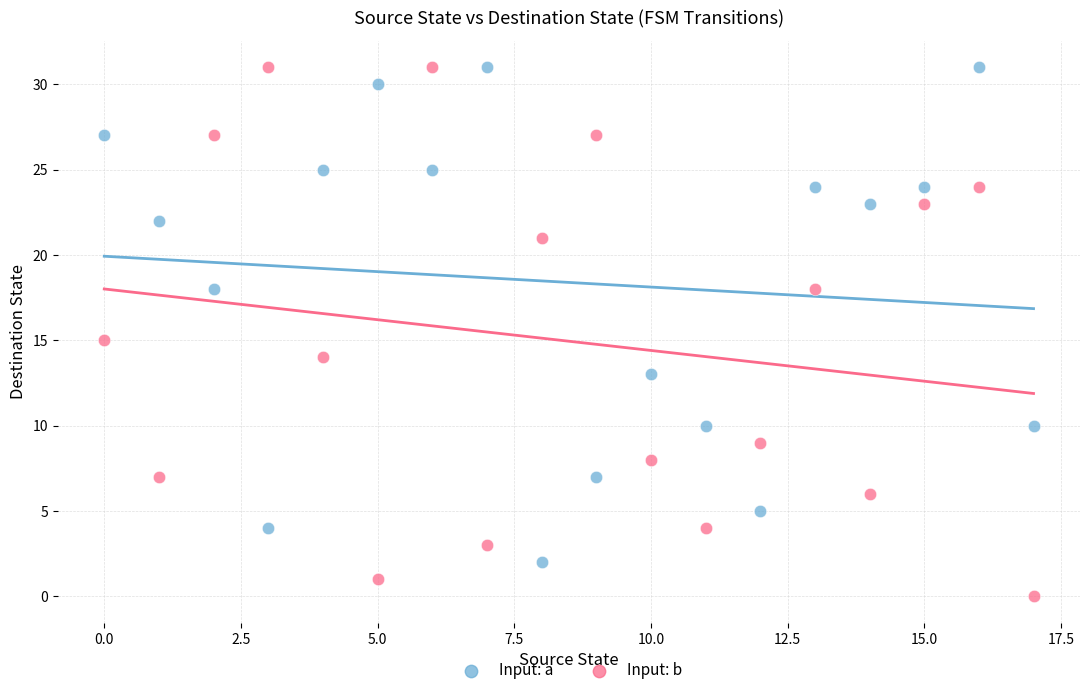

Which series contains the lowest Y value?

Input: b